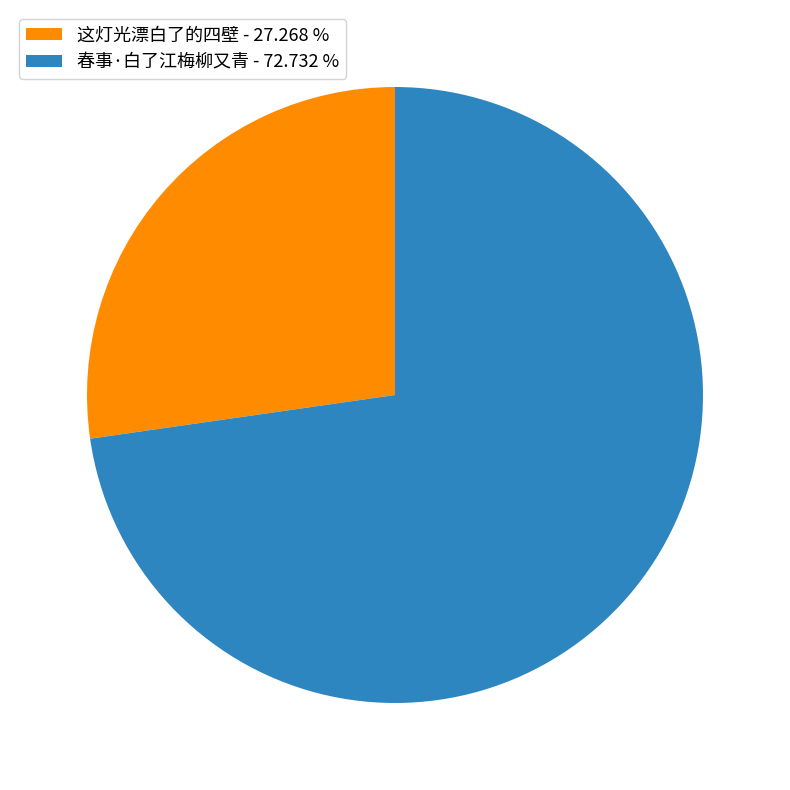

Is the sum of 春事·白了江梅柳又青 - 72.732 % and 这灯光漂白了的四壁 - 27.268 % greater than half?

Yes